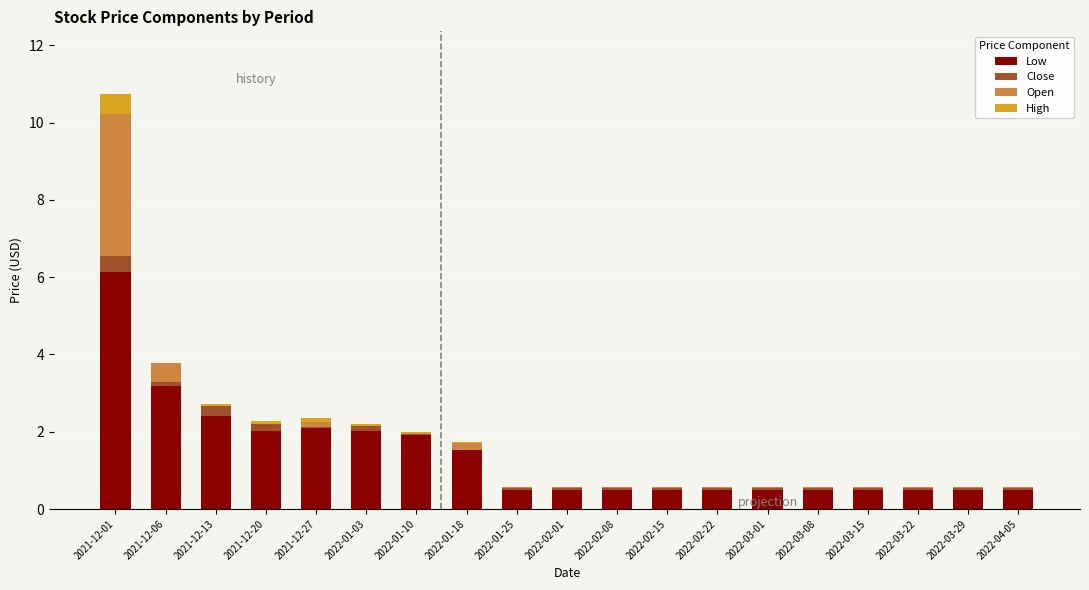

Which category has the highest value in the Low series?

2021-12-01